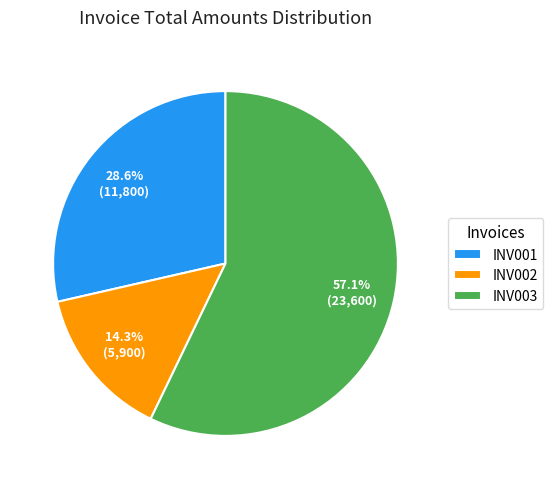

Count the number of slices in the pie.

3